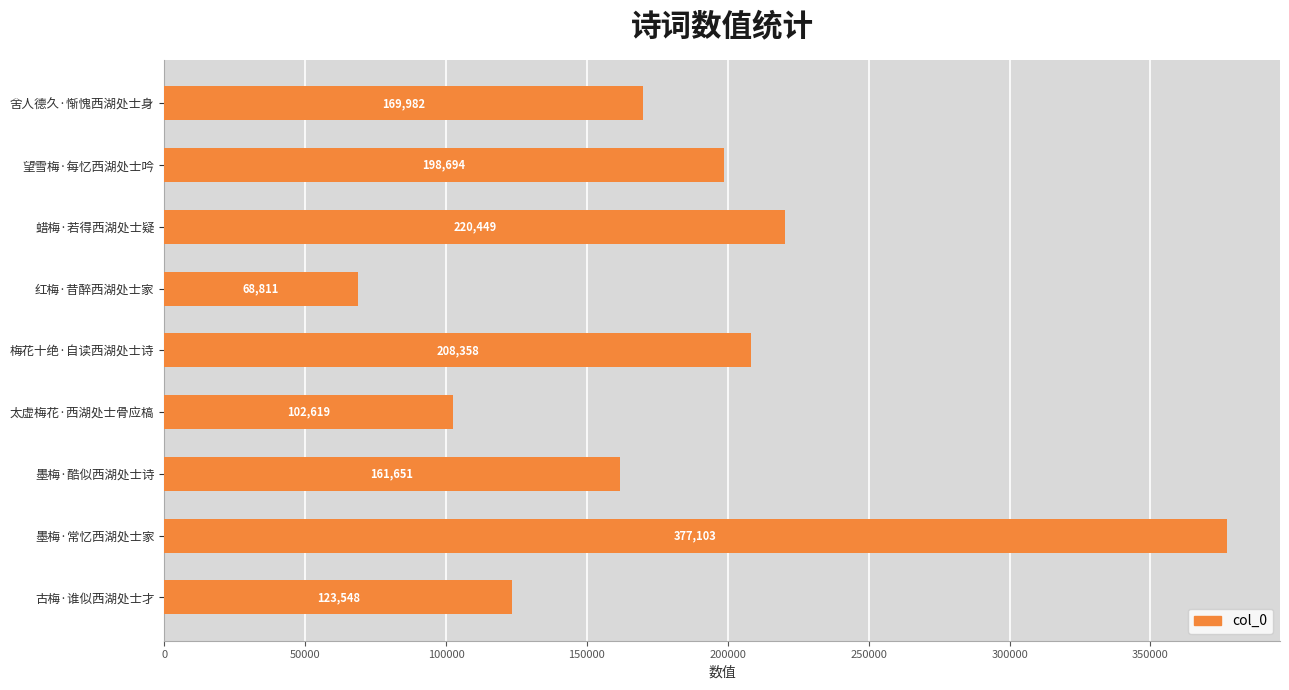

What is the difference between the second highest and second lowest values?

117830